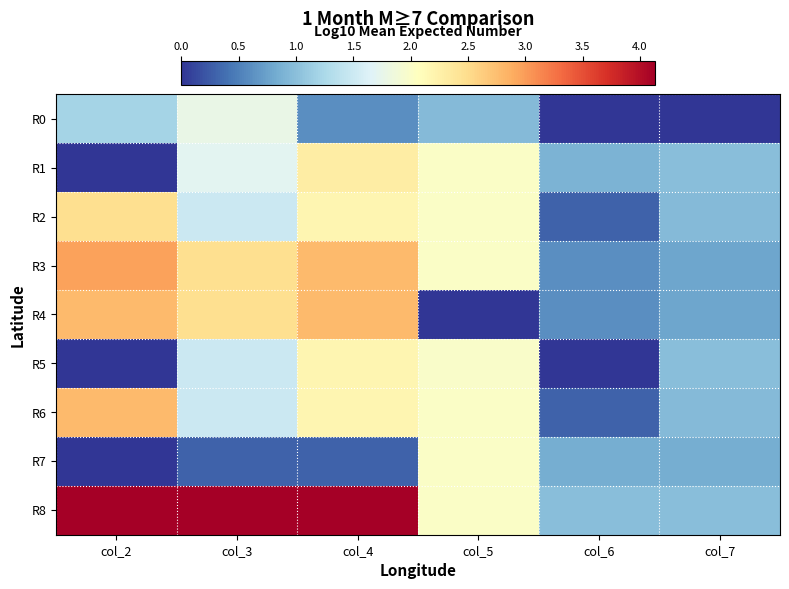

Which series has the largest total across all categories?

R8